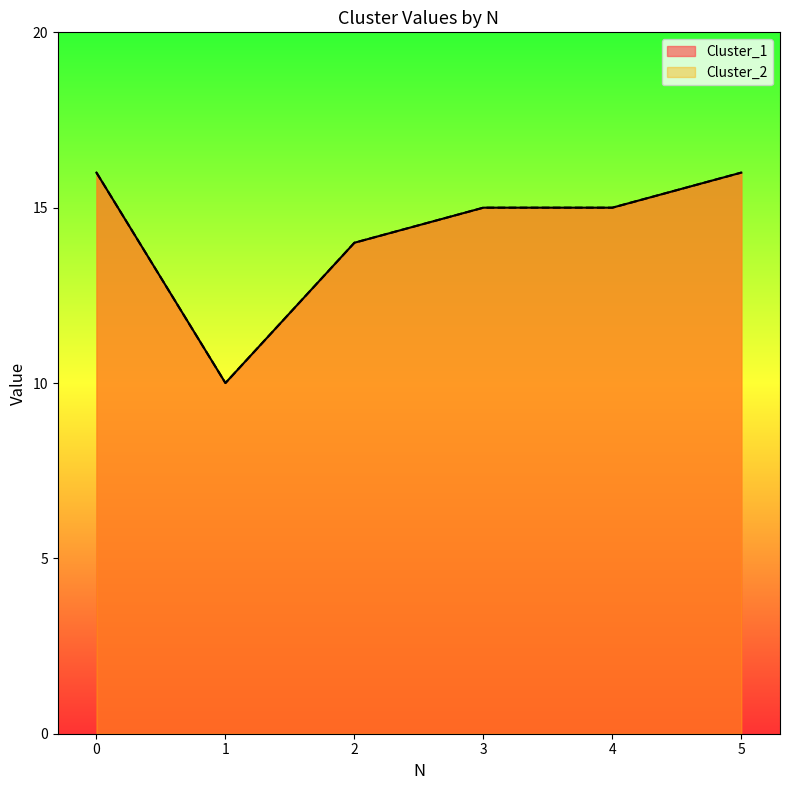

What are all the series names shown in the legend?

Cluster_1, Cluster_2